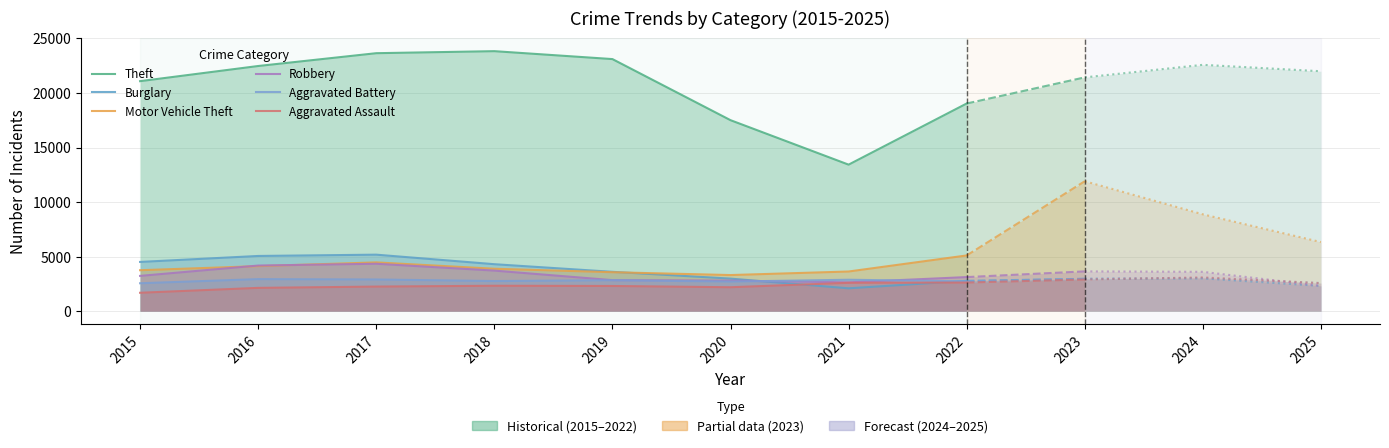

How many data points in Robbery are less than 3231?

4